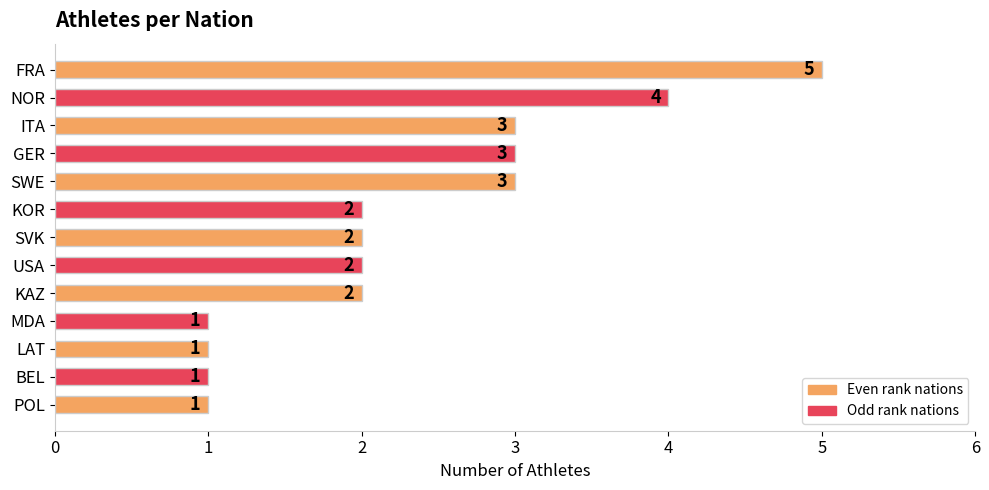

What is the greatest value displayed?

5